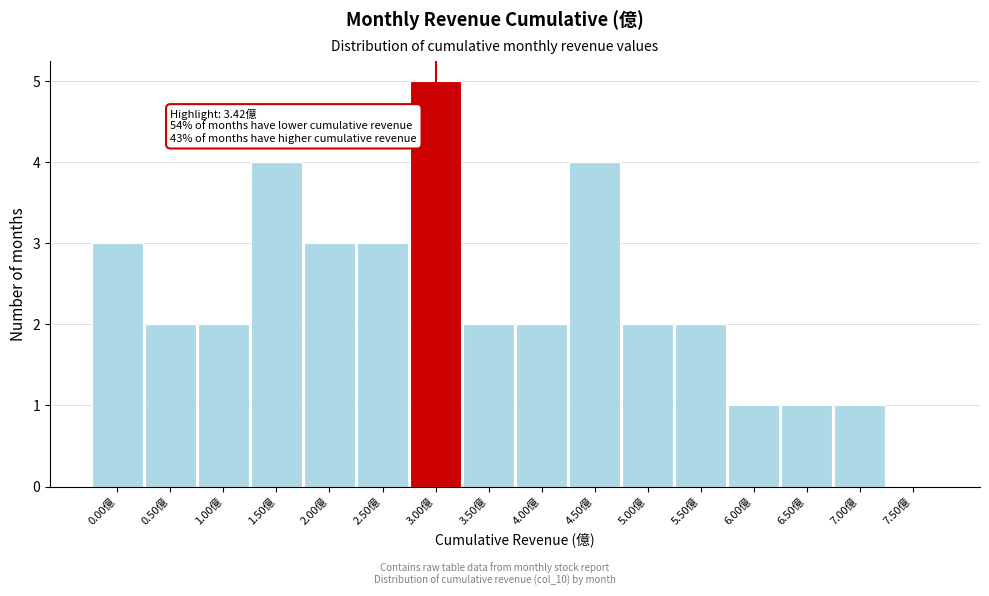

Reading left to right, transcribe all the data shown in this chart.

0.00億=3	0.50億=2	1.00億=2	1.50億=4	2.00億=3	2.50億=3	3.00億=5	3.50億=2	4.00億=2	4.50億=4	5.00億=2	5.50億=2	6.00億=1	6.50億=1	7.00億=1	7.50億=0